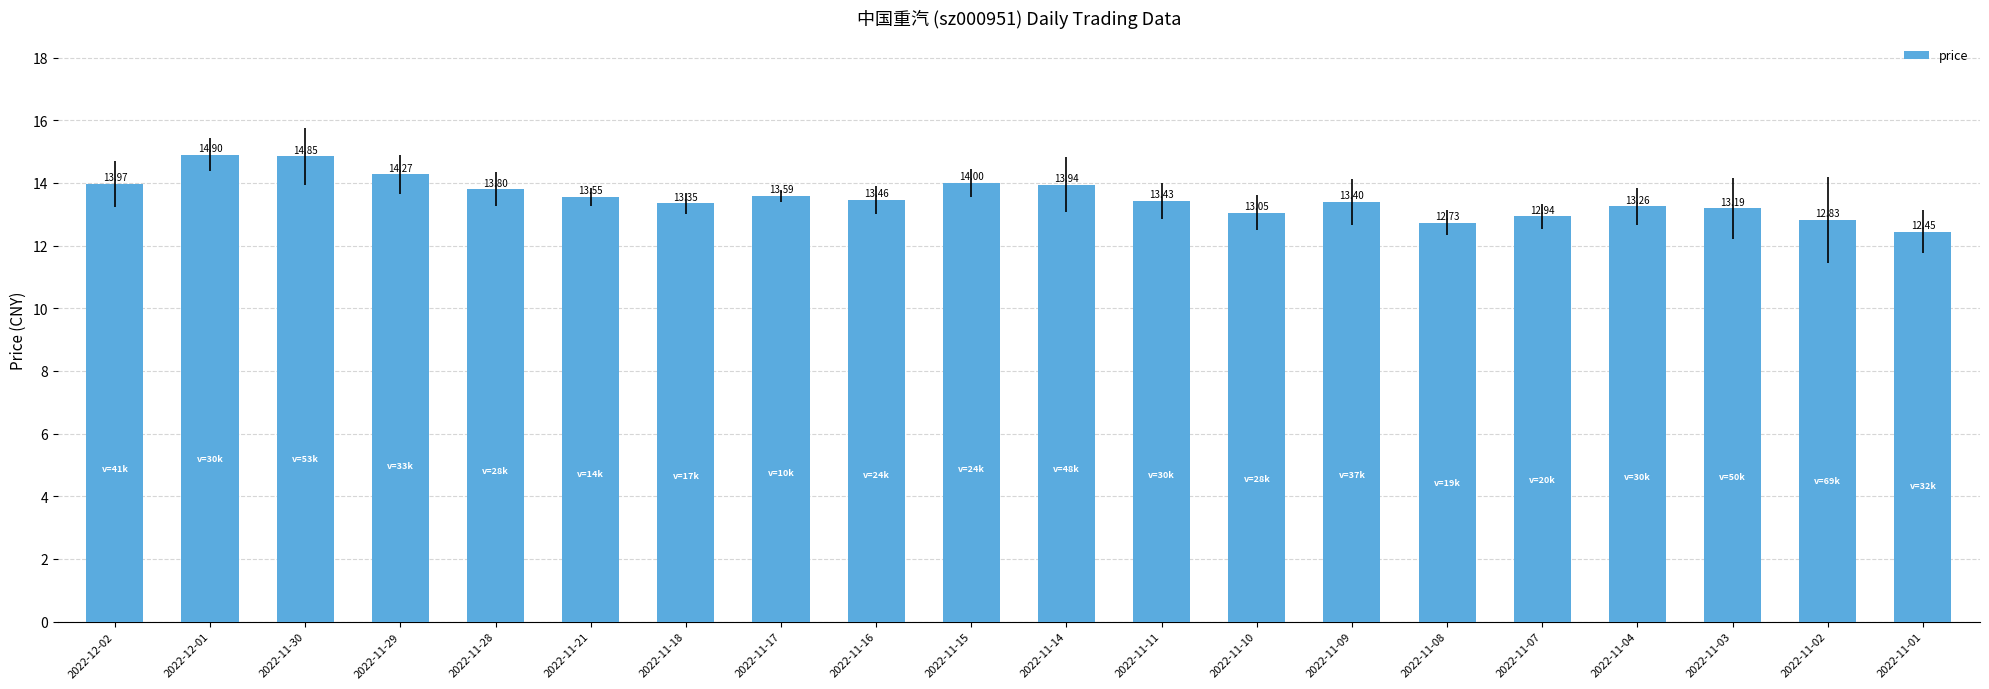

What is the label of the 7th bar from the left?

2022-11-18